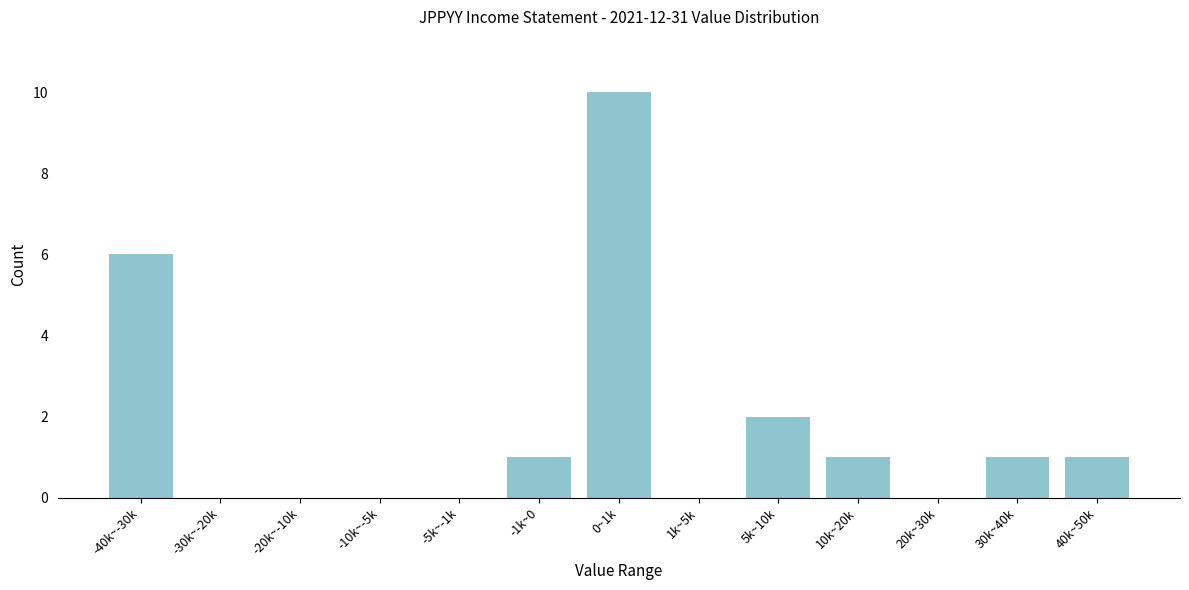

Reading left to right, extract all data points from this chart.

-40k~-30k=6	-30k~-20k=0	-20k~-10k=0	-10k~-5k=0	-5k~-1k=0	-1k~0=1	0~1k=10	1k~5k=0	5k~10k=2	10k~20k=1	20k~30k=0	30k~40k=1	40k~50k=1